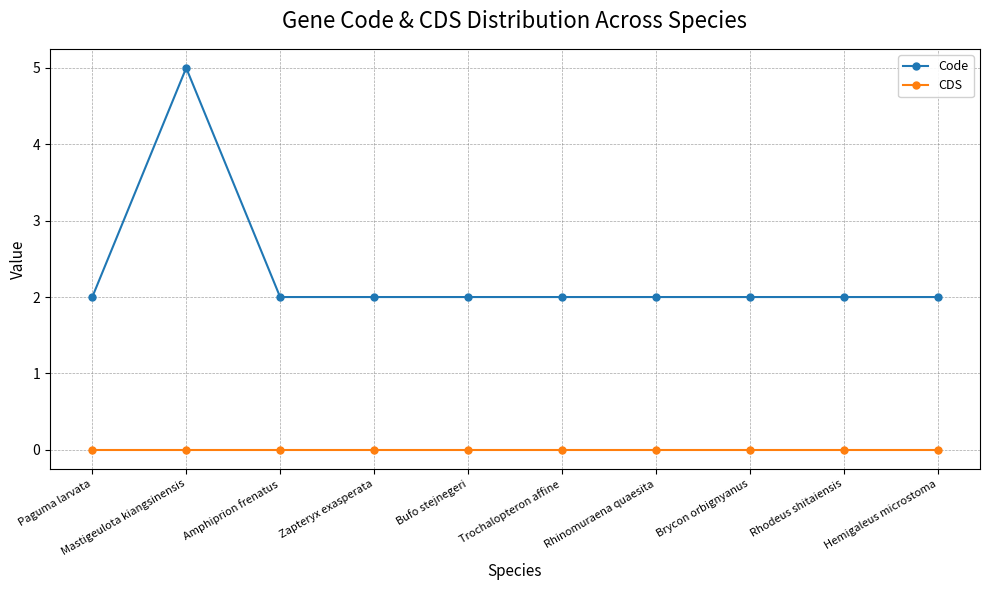

Is the value of Code at Mastigeulota kiangsinensis greater than the value of CDS at Mastigeulota kiangsinensis?

Yes